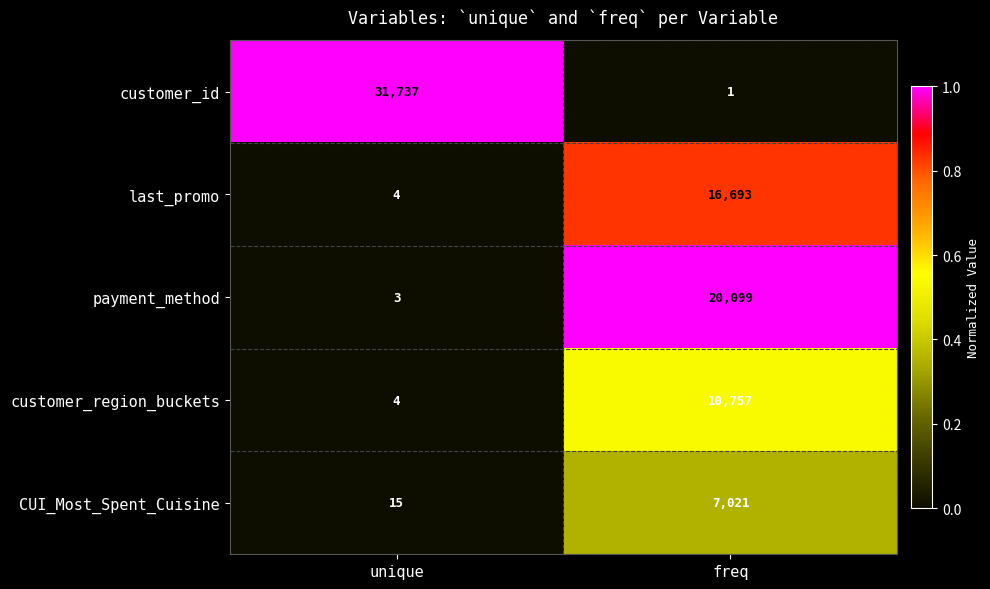

Which series changed the most between unique and freq?

customer_id